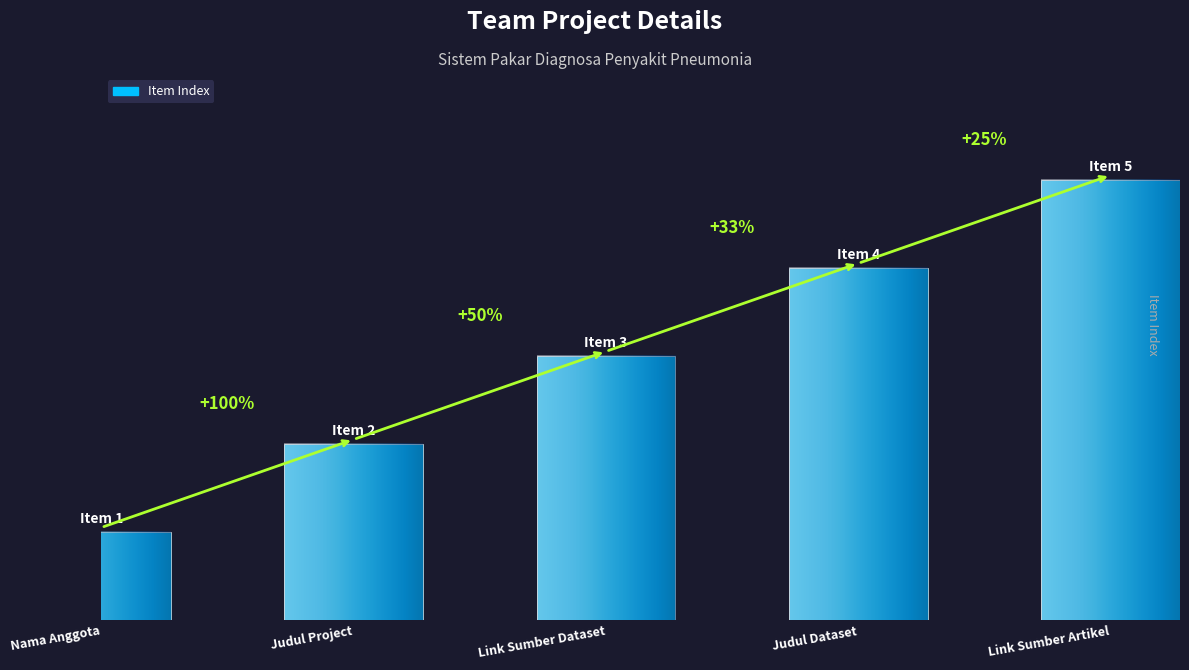

What is the average value?

3